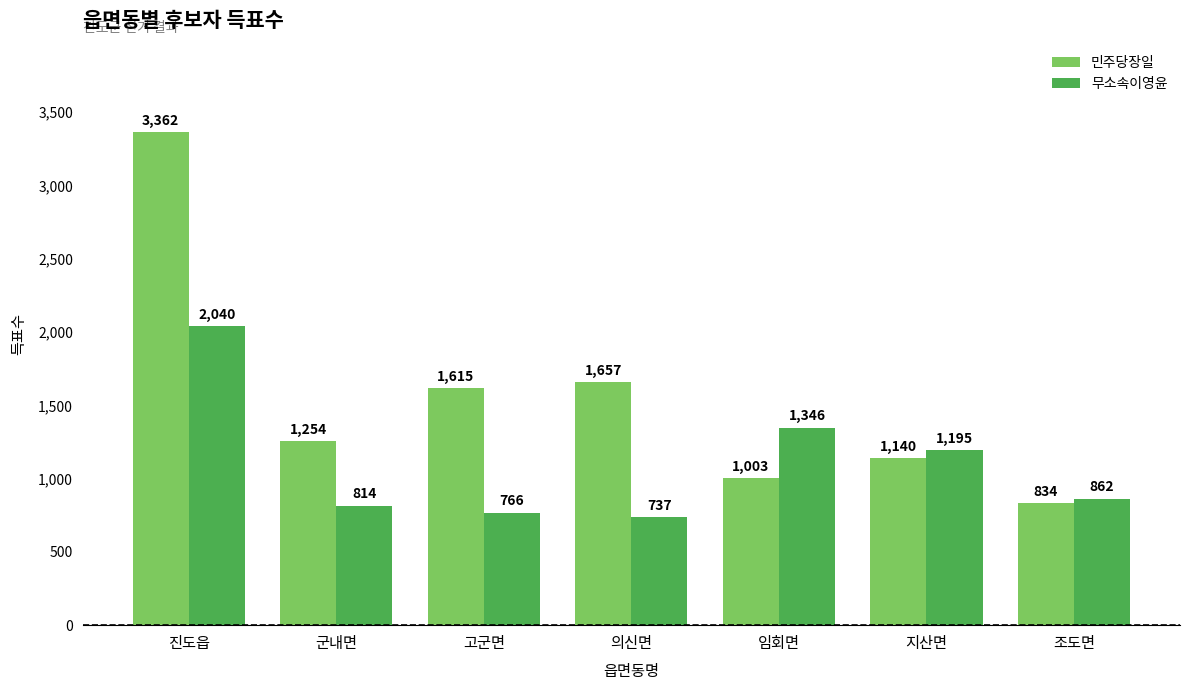

The value of 민주당장일 at 지산면 is 688. True or false?

False